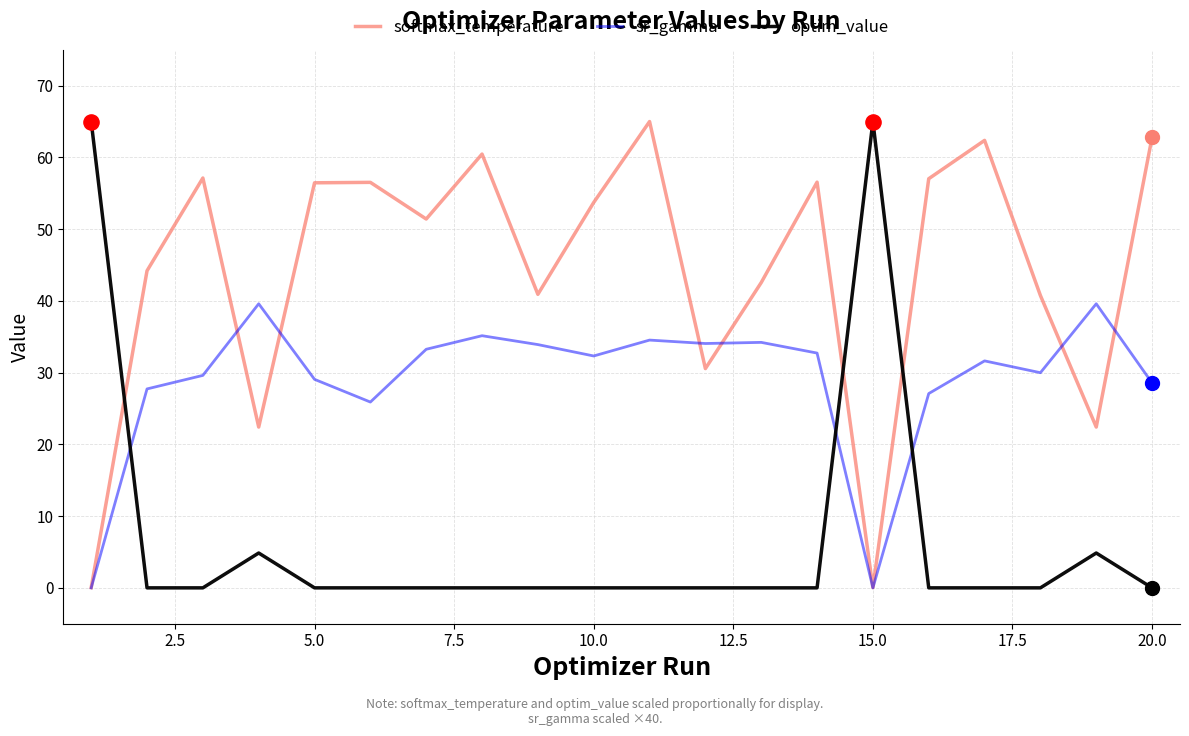

At how many categories does at least one series exceed 11?

20